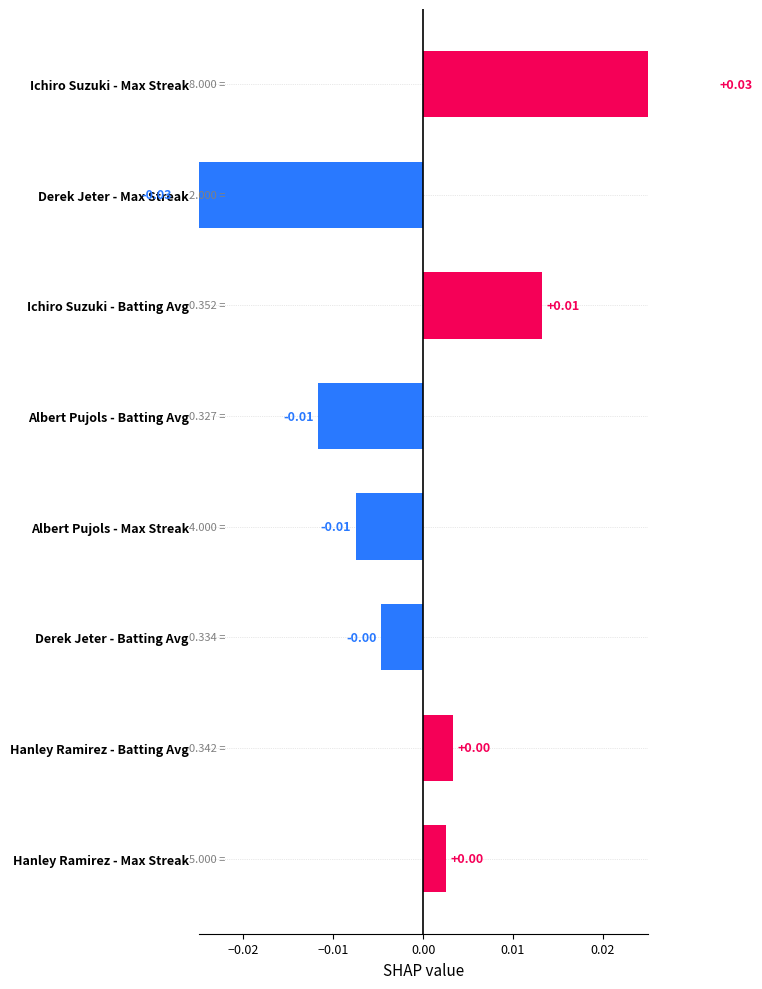

How many negative values are there?

4